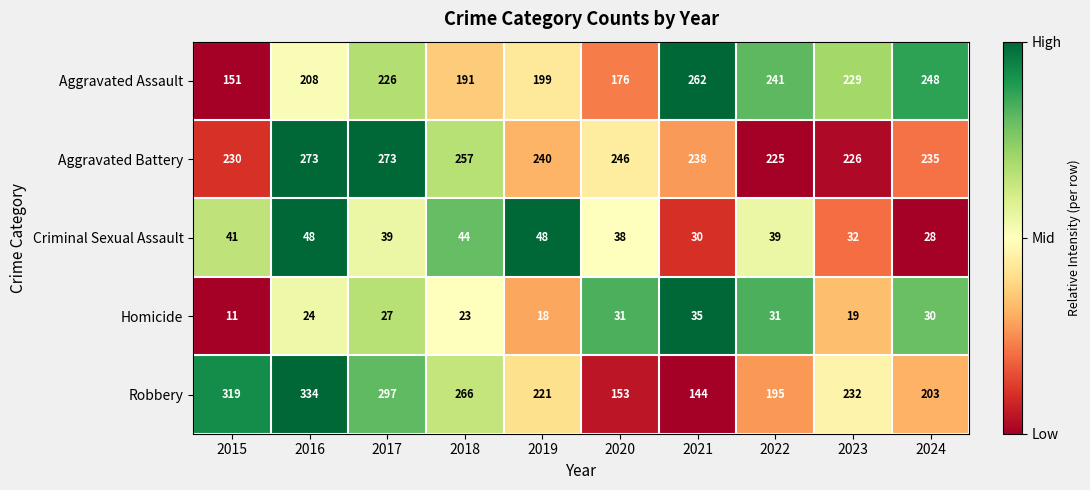

Which category has the lowest value in the Robbery series?

2021